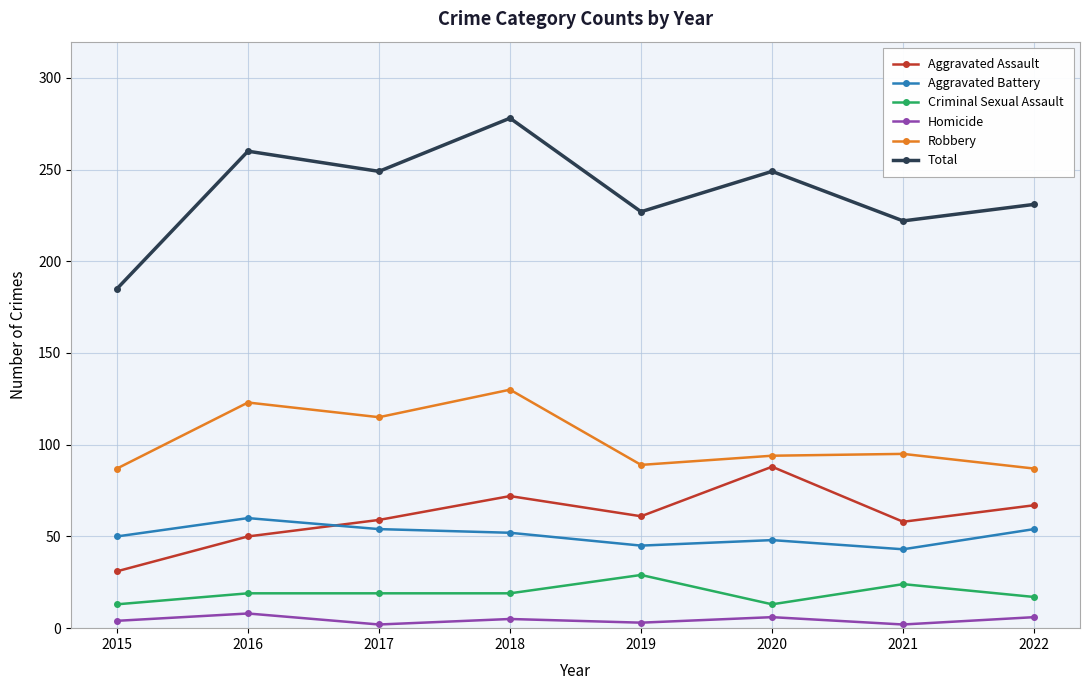

What is the sum of all Aggravated Assault values?

486